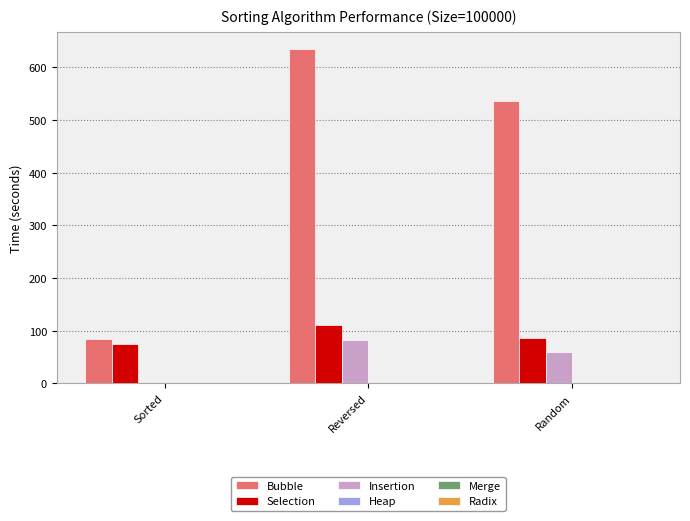

How many groups of bars are there?

3